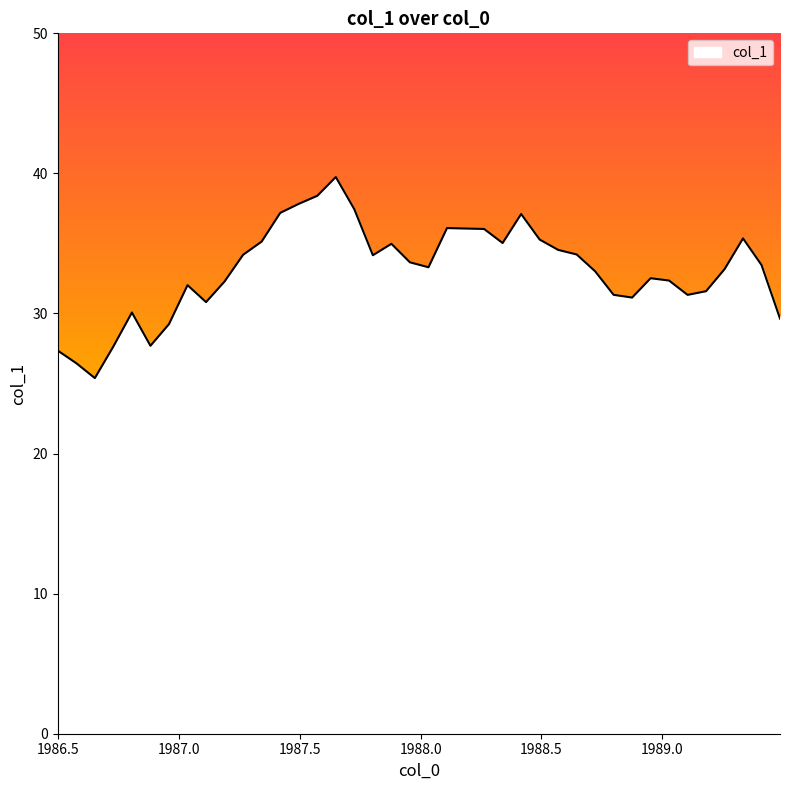

Is this an area chart (filled region under the line)?

No